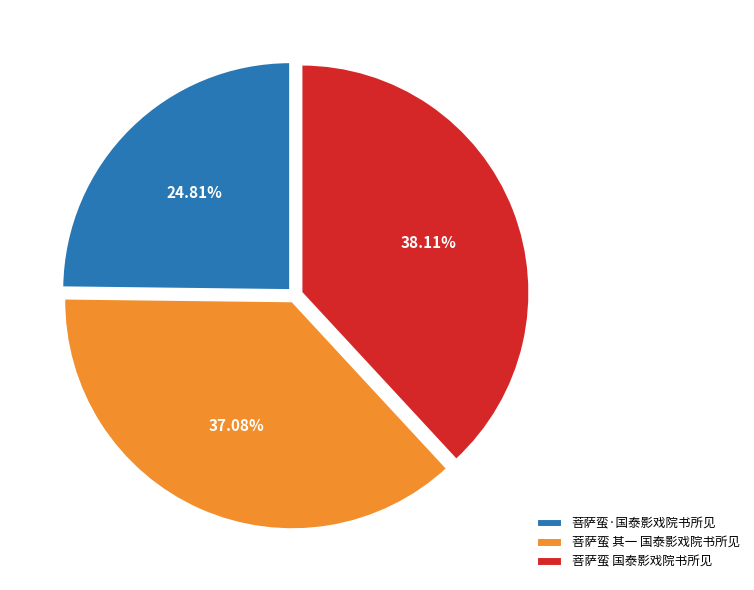

To the nearest percent, what portion does 菩萨蛮·国泰影戏院书所见 represent?

25%